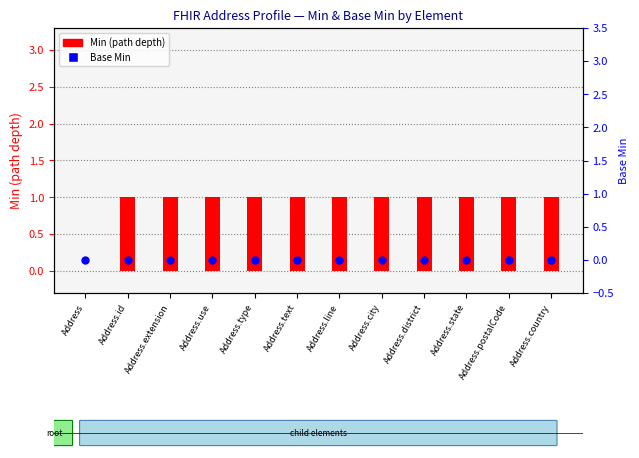

At which category is the sum across all series the highest?

Address.id